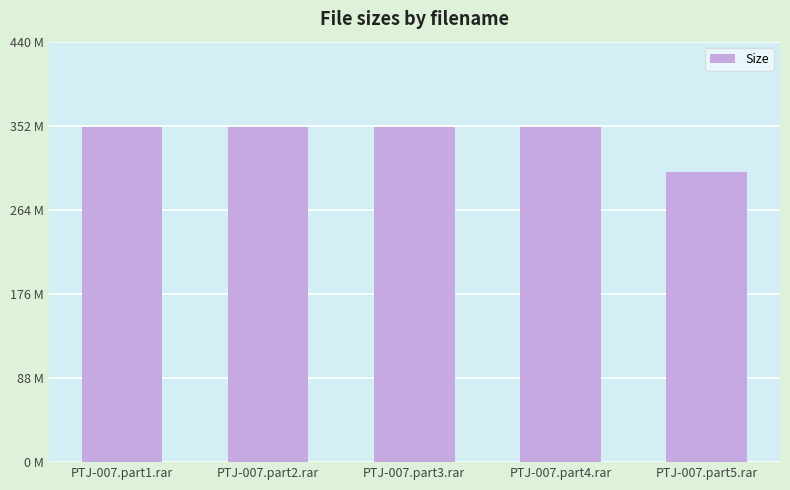

Reading left to right, transcribe all the data shown in this chart.

350.9	350.9	350.9	350.9	303.7